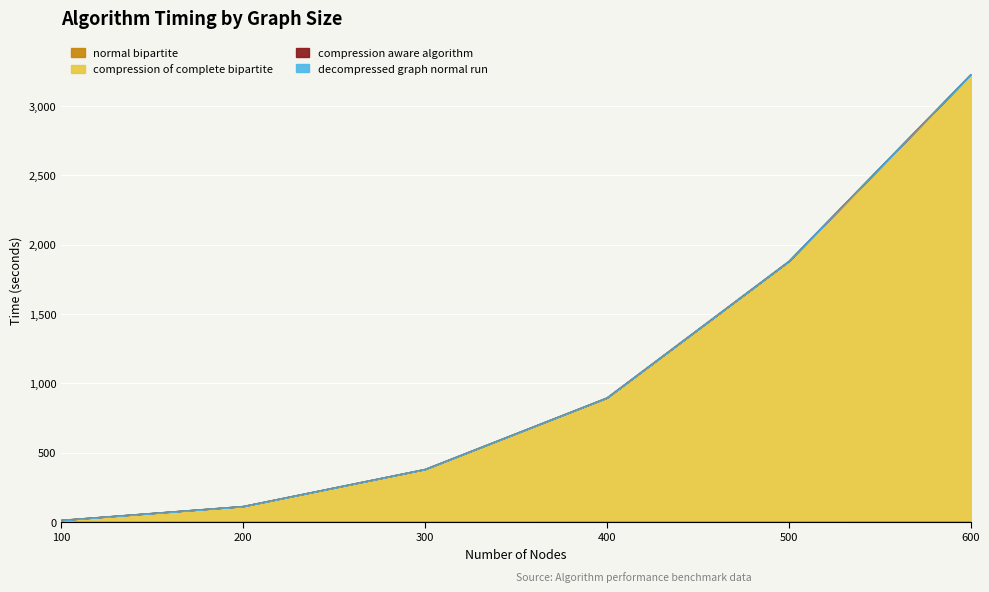

True or false: decompressed graph normal run and compression of complete bipartite cross at least once.

False